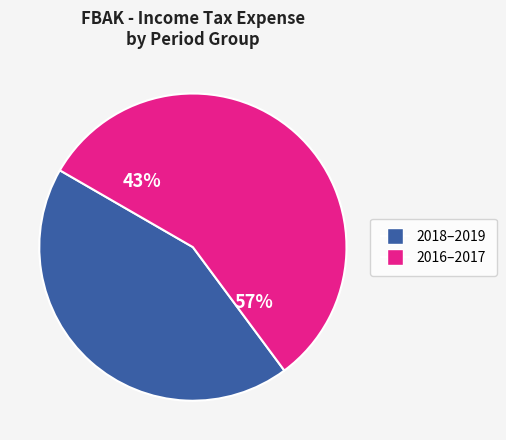

Which has a higher value, 2018-03-31 or 2016-09-30?

2016-09-30